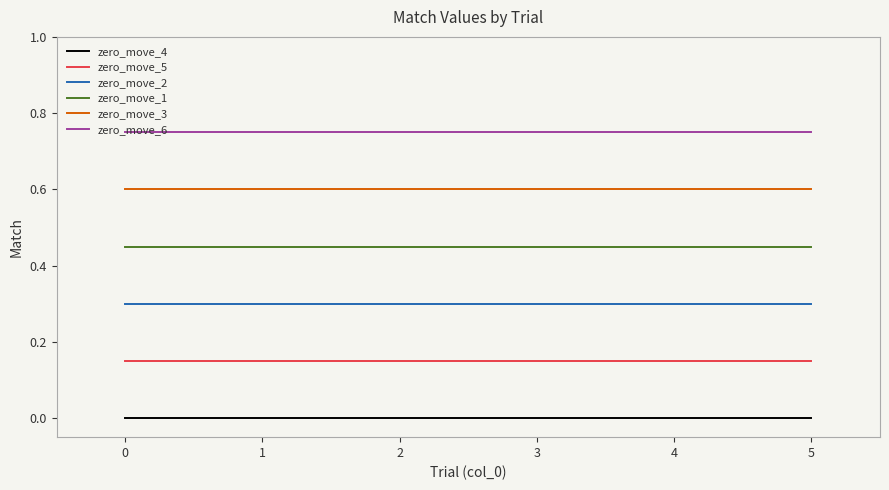

At 1, list the series in order from smallest to largest.

zero_move_4, zero_move_5, zero_move_2, zero_move_1, zero_move_3, zero_move_6